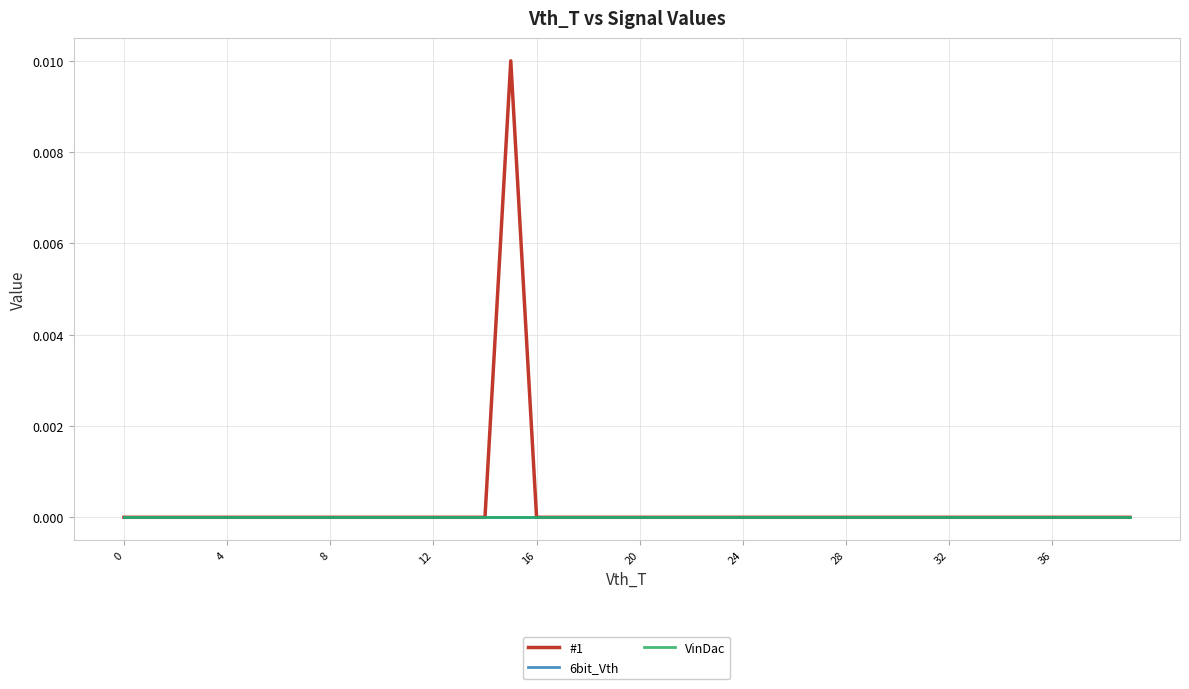

Does the chart have visible grid lines?

Yes